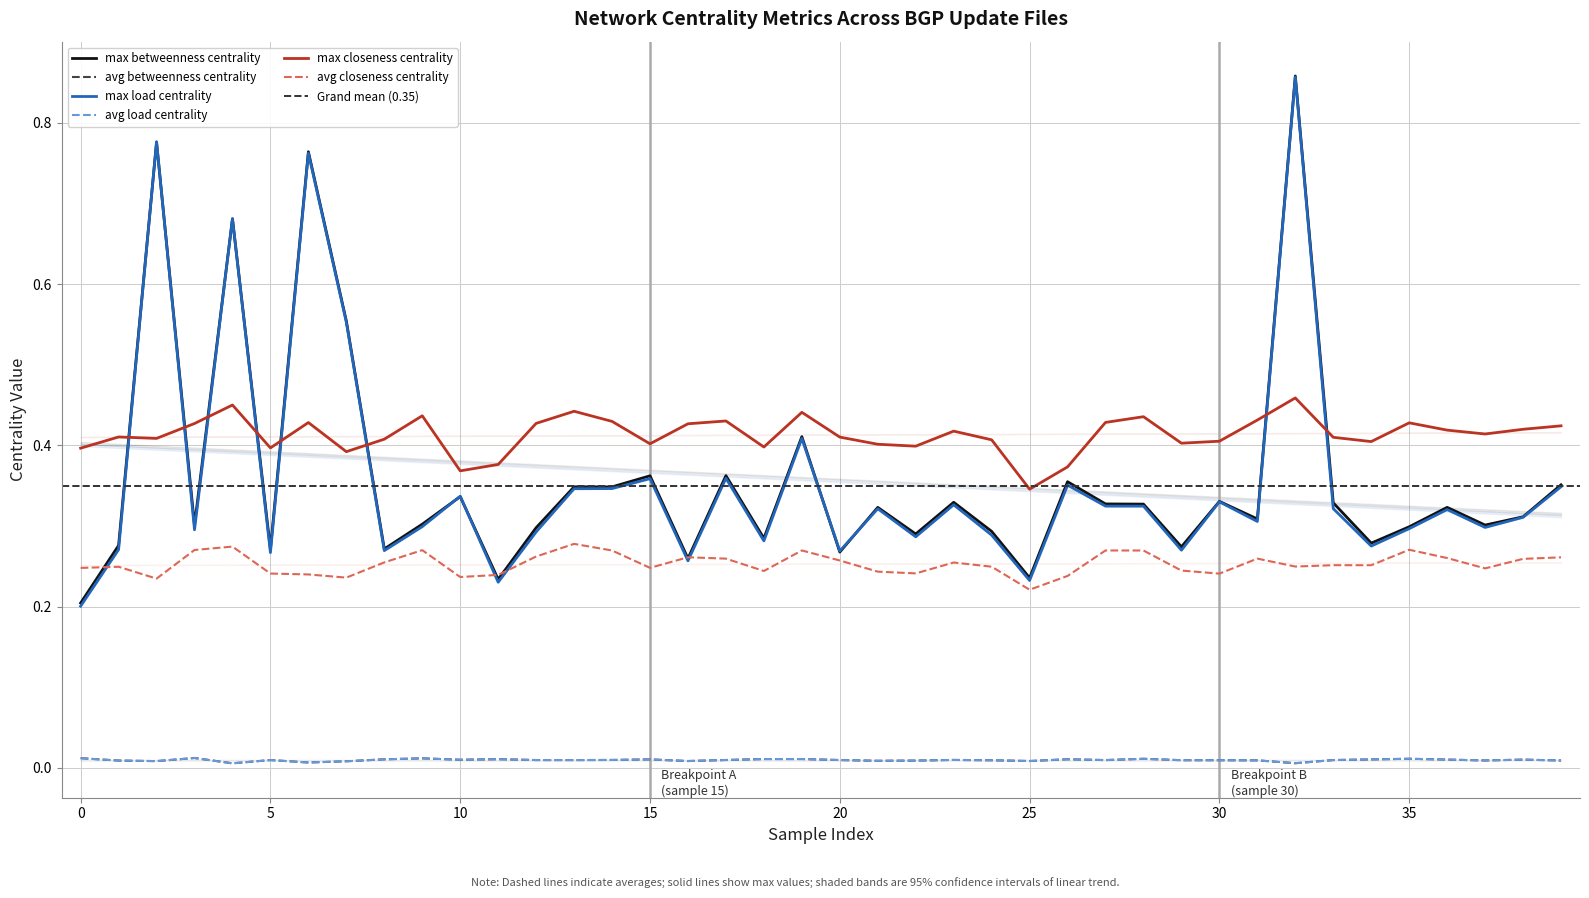

True or false: max_betweenness_centrality has more than 0 interior local peaks.

True